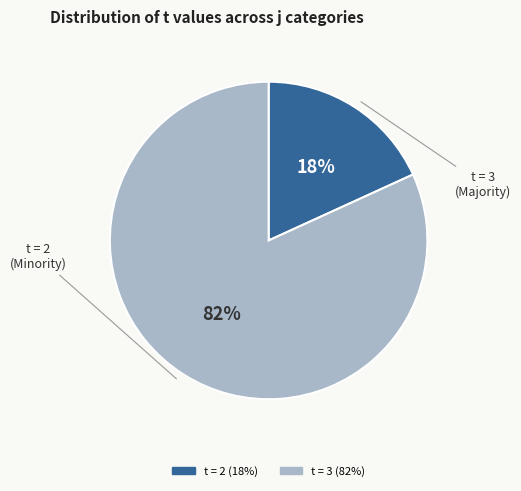

Does any single category account for the majority?

Yes